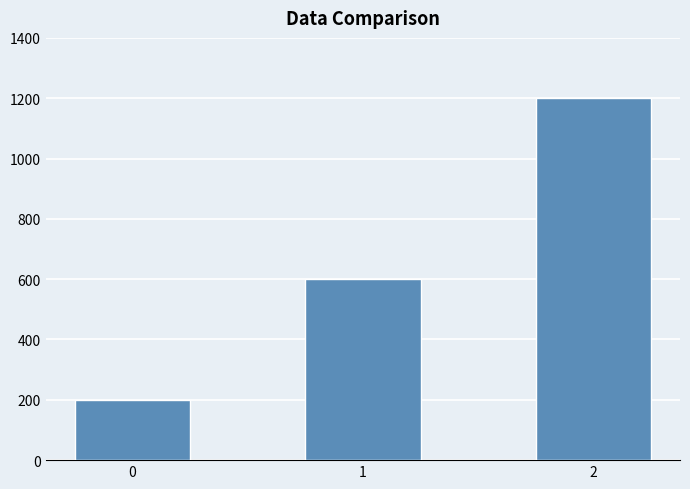

Is it true that the value at 1 is 600?

True